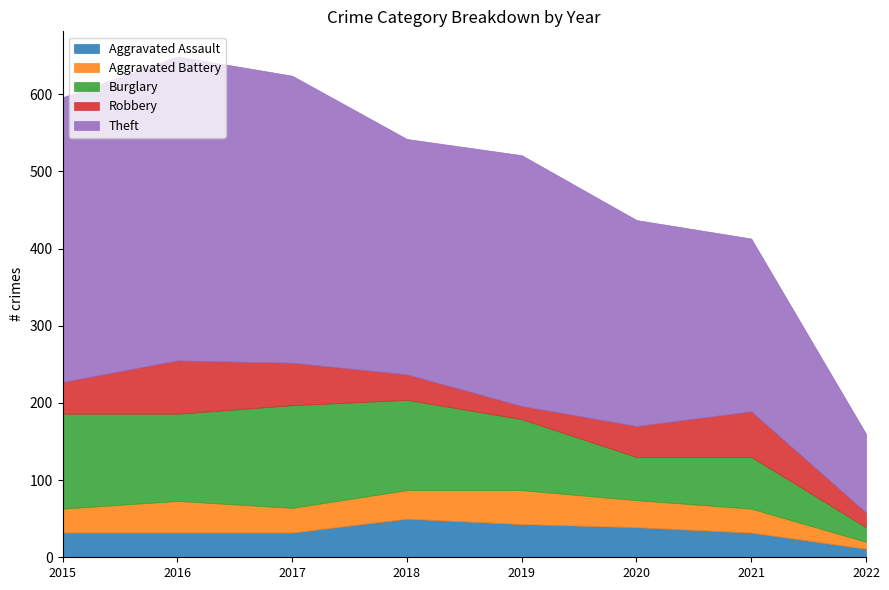

True or false: Aggravated Battery has a value of 43 at 2021.

False